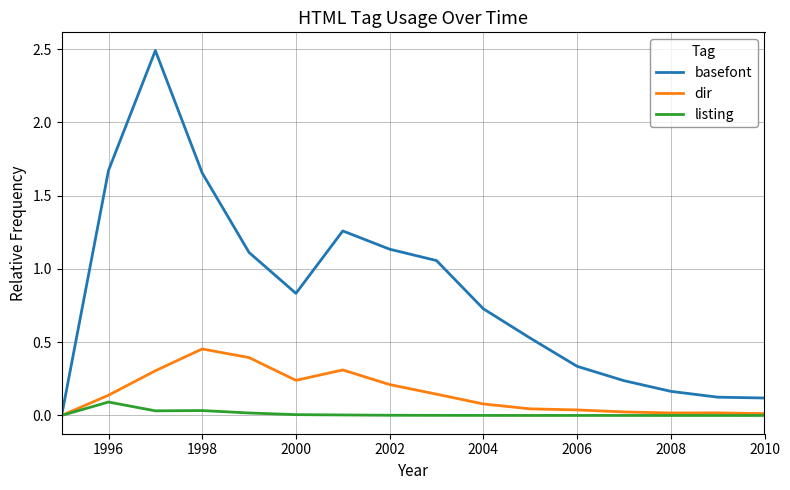

Which series has the widest spread of values?

basefont